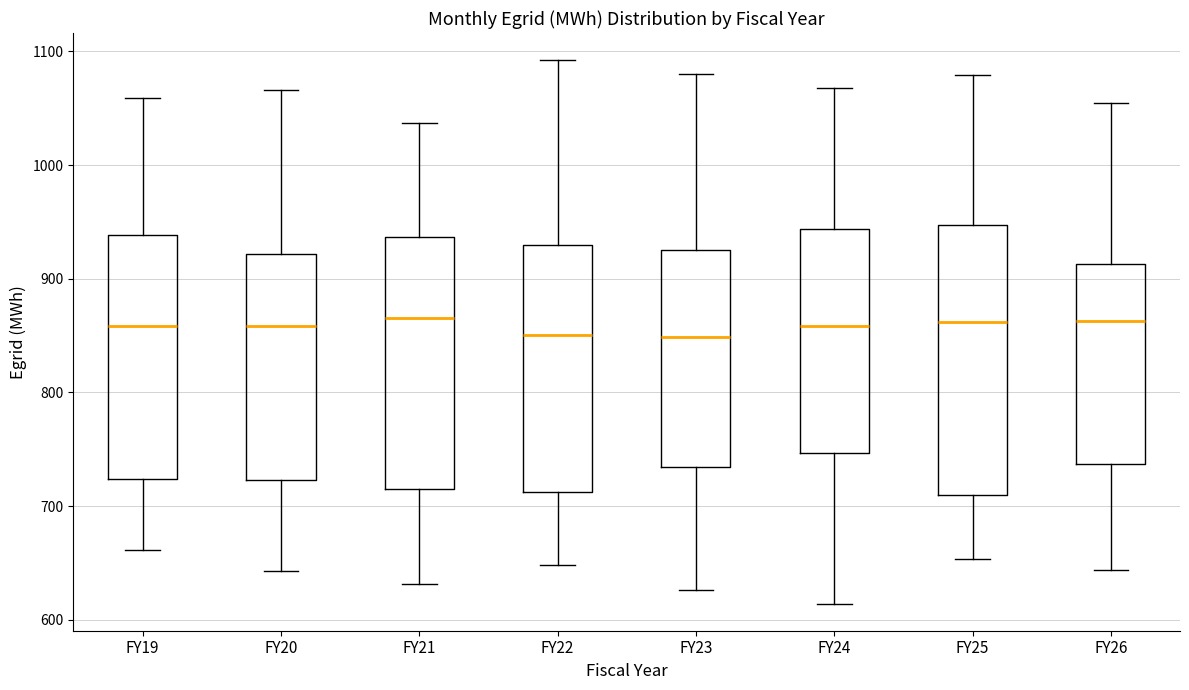

Reading left to right, transcribe this box plot: for each box, give where its median line is, the range the box spans, and where its two whiskers end, as read against the y-axis. The values are not printed on the chart, so give them approximately, as read against the axis.

FY19: median 860, box 720 to 940, whiskers 660 to 1060
FY20: median 860, box 720 to 920, whiskers 640 to 1070
FY21: median 870, box 710 to 940, whiskers 630 to 1040
FY22: median 850, box 710 to 930, whiskers 650 to 1090
FY23: median 850, box 730 to 930, whiskers 630 to 1080
FY24: median 860, box 750 to 940, whiskers 610 to 1070
FY25: median 860, box 710 to 950, whiskers 650 to 1080
FY26: median 860, box 740 to 910, whiskers 640 to 1050